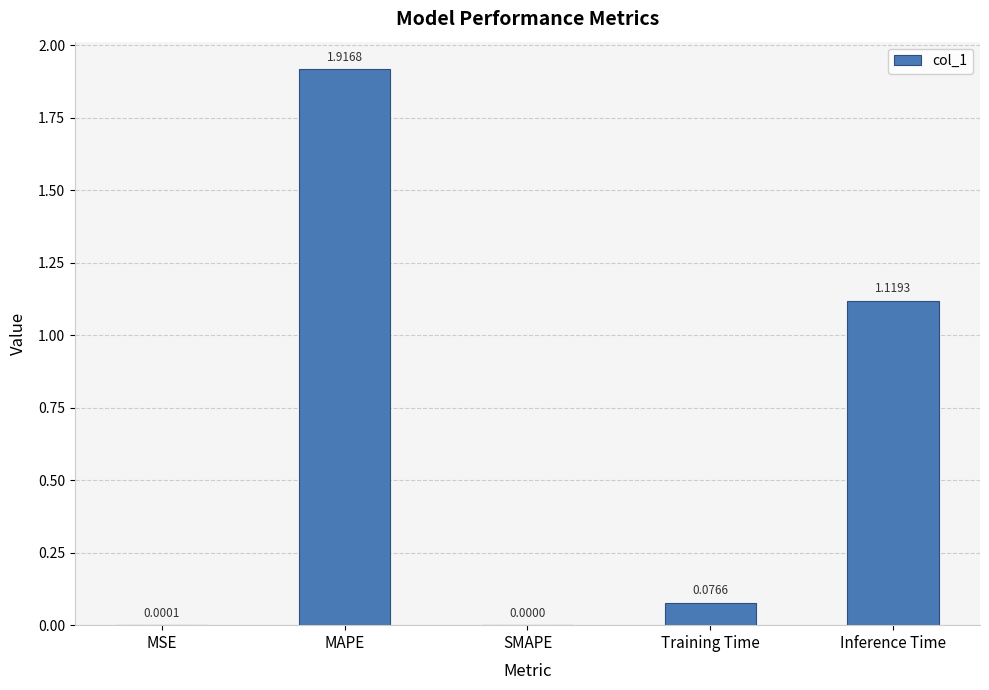

At which label is the value closest to 0?

SMAPE